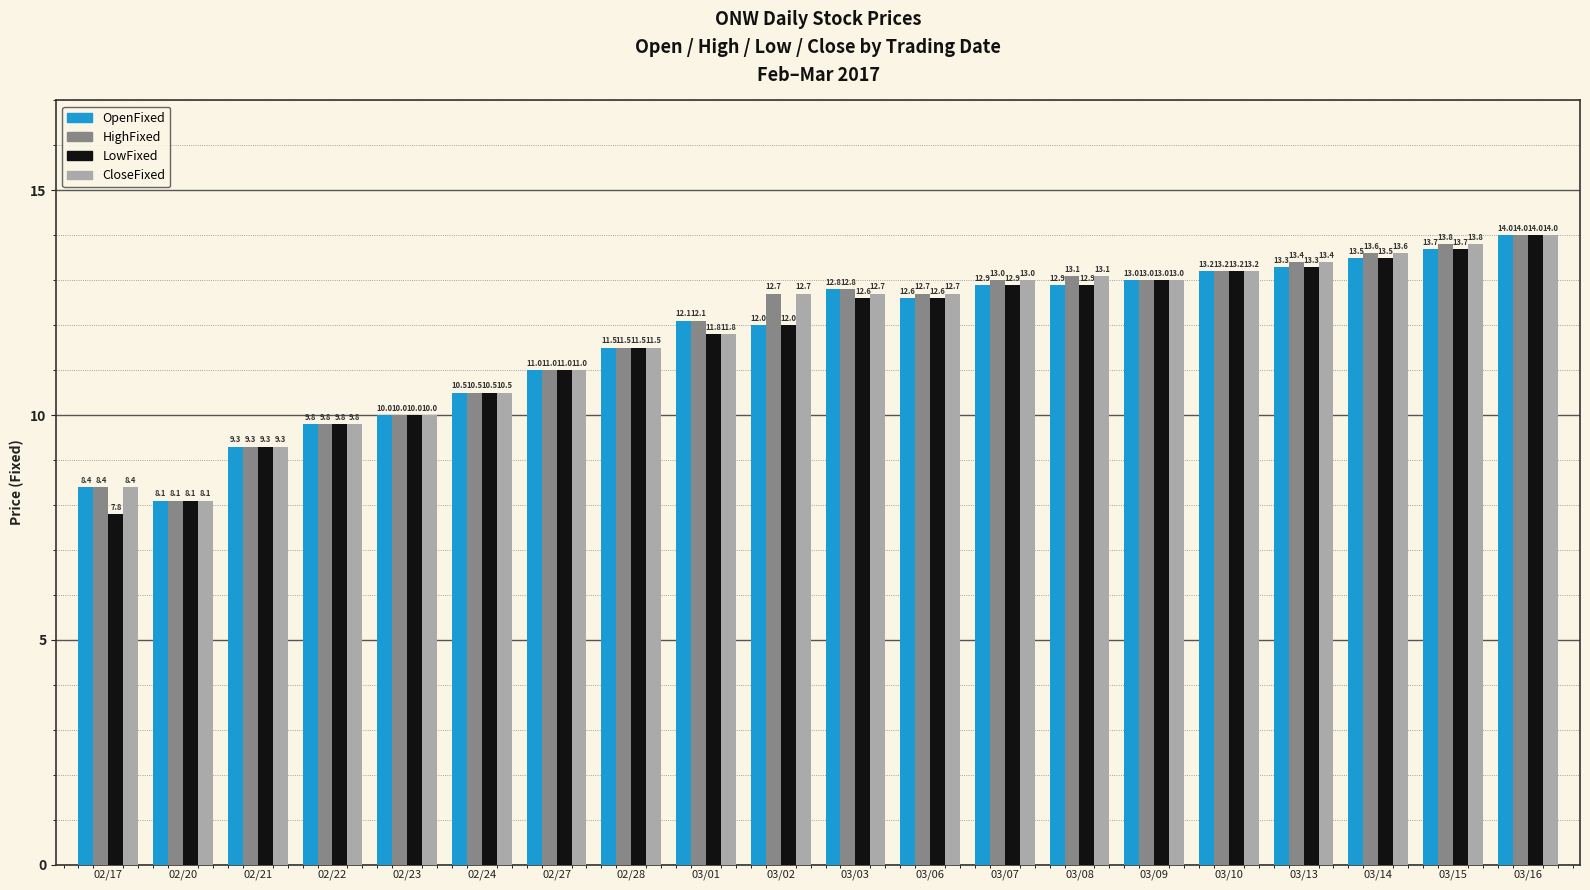

At which label does HighFixed reach its minimum?

02/20